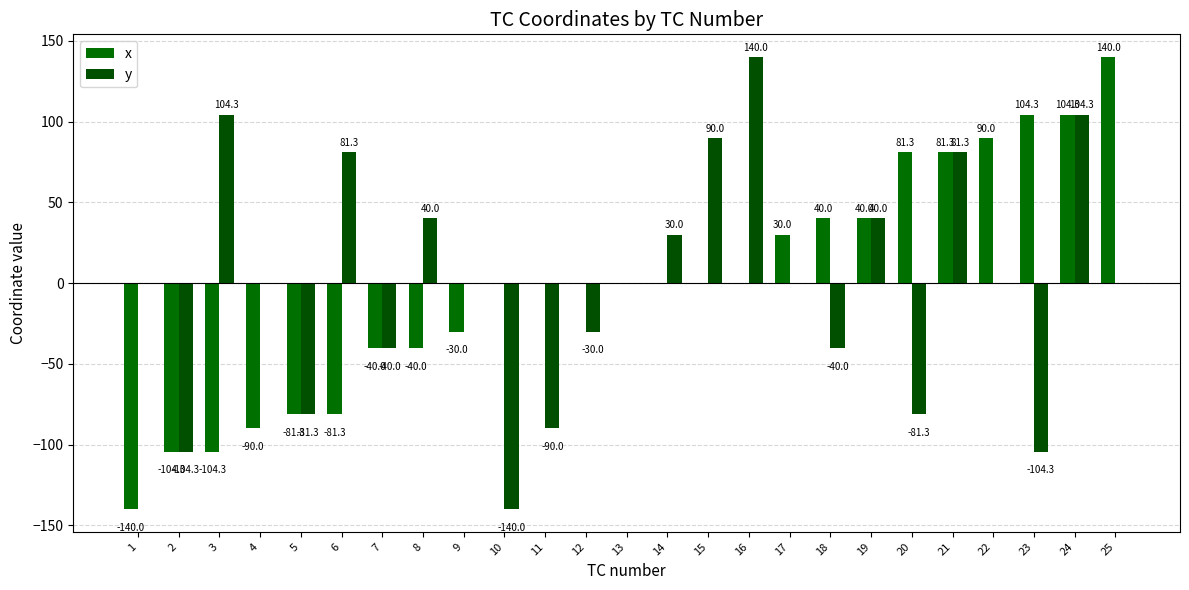

How many groups of bars are there?

25